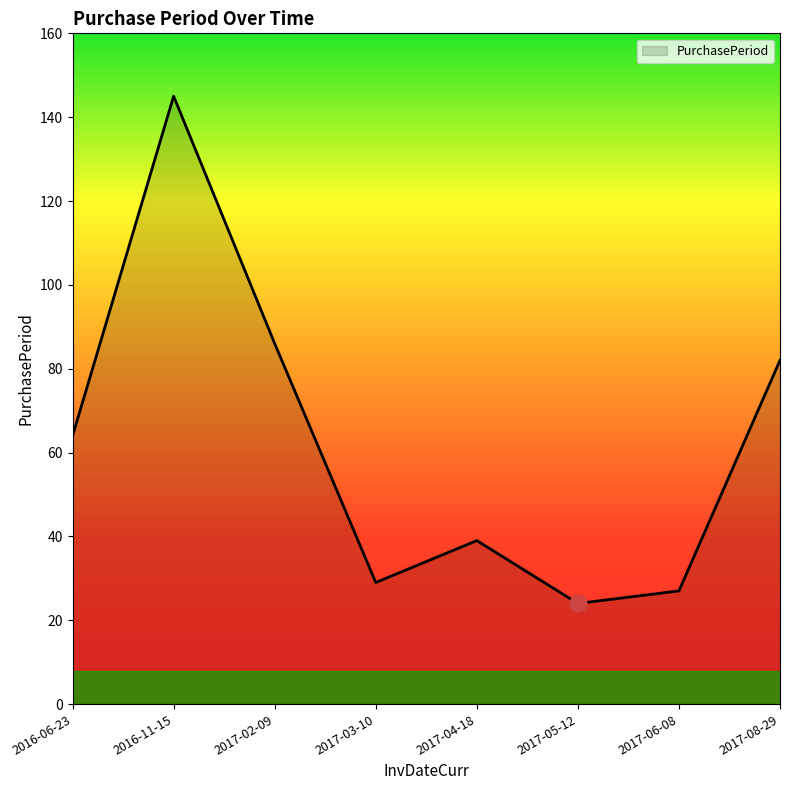

Rank the categories by value from lowest to highest.

2017-05-12, 2017-06-08, 2017-03-10, 2017-04-18, 2016-06-23, 2017-08-29, 2017-02-09, 2016-11-15